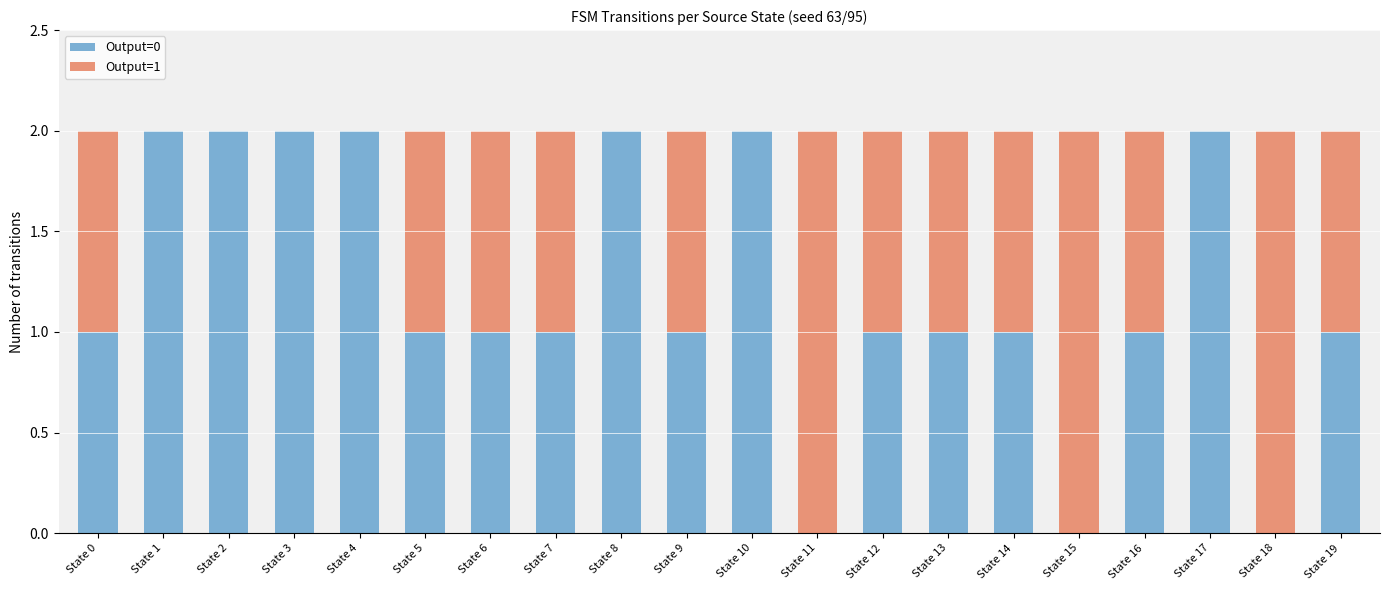

Is it true that Output=0 equals 2 at State 10?

True